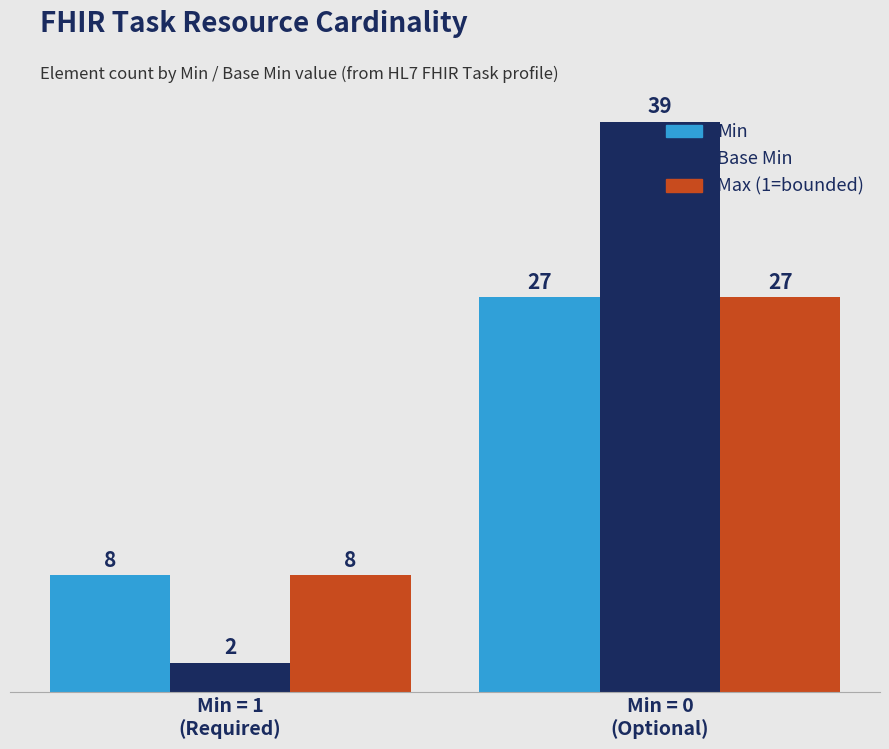

How many data points in Max (1=bounded) are less than 27?

1